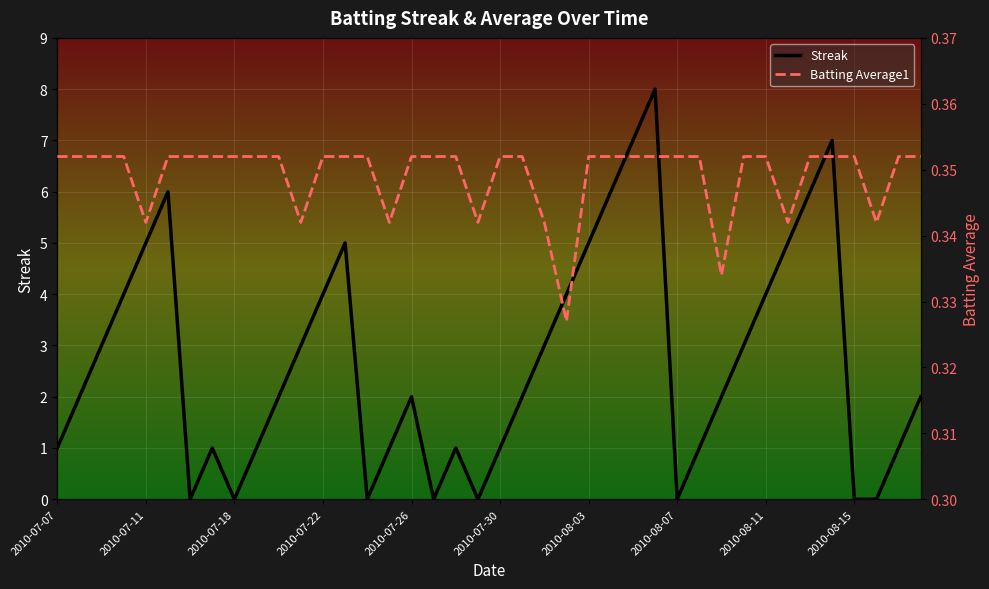

Count the number of data series in this chart.

2